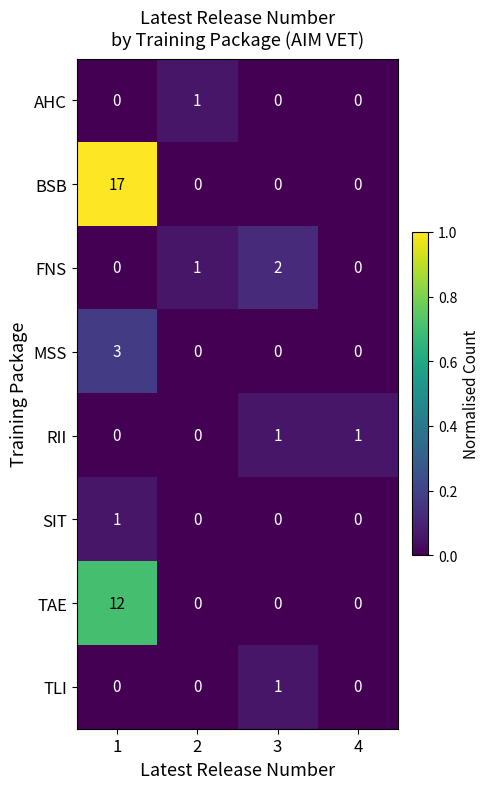

What value does the TAE series have at 1?

12